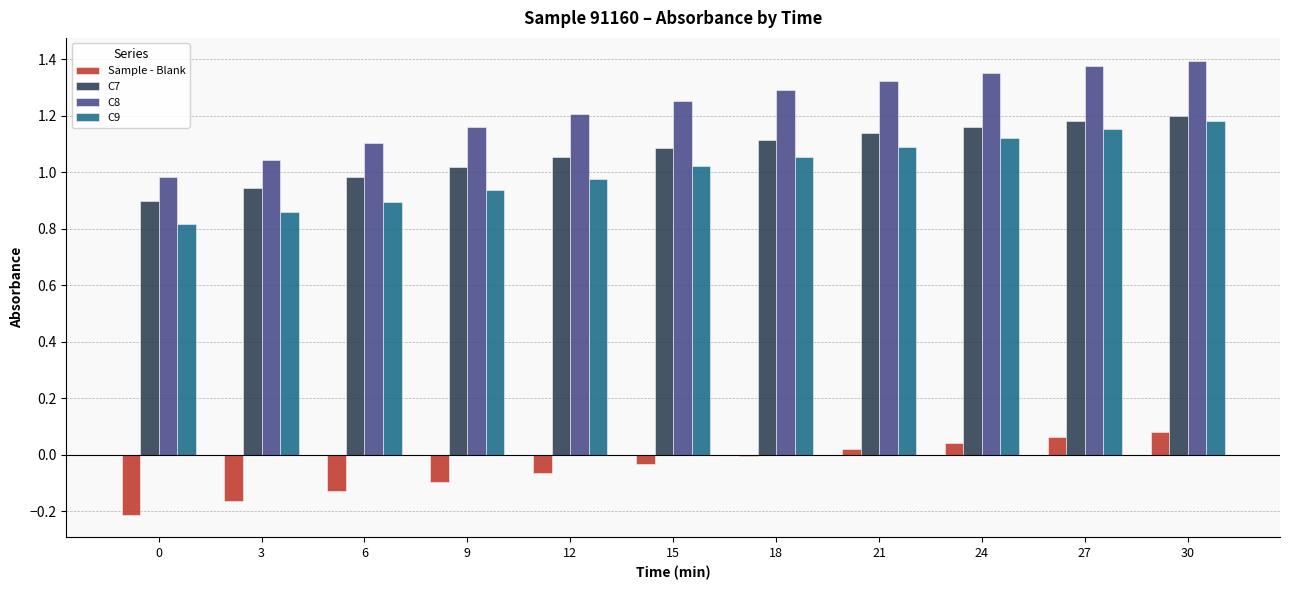

What is the sum of all C7 values?

11.8